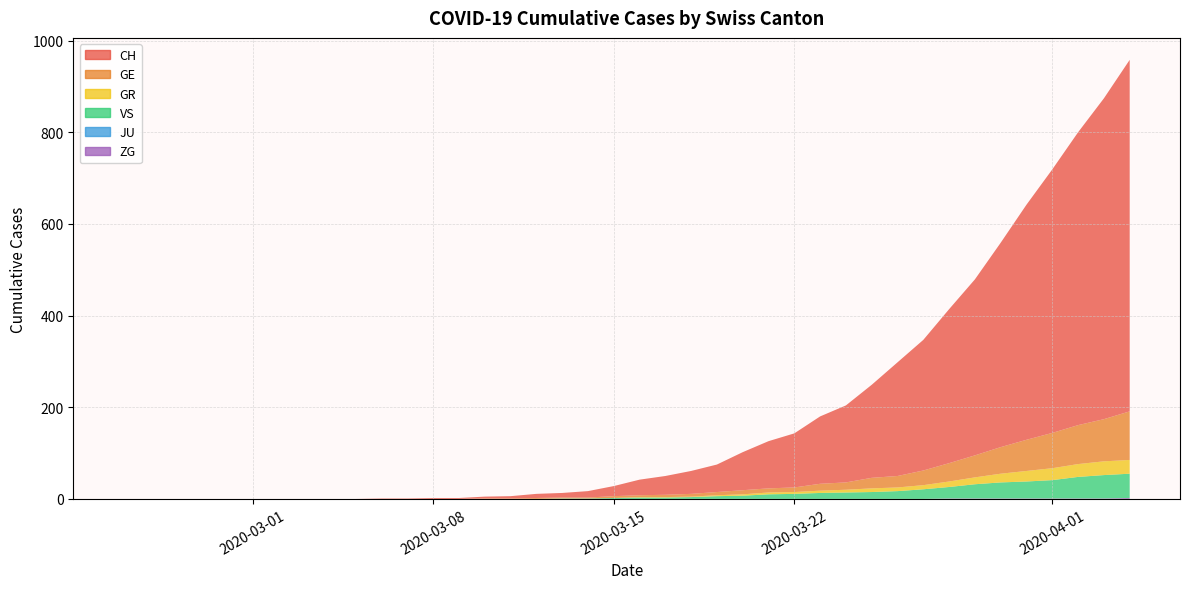

Reading left to right, transcribe all the data shown in this chart.

CH: 0	0	0	0	0	0	0	0	0	0	1	1	2	2	4	5	9	10	14	22	34	41	50	60	83	103	118	147	168	203	248	285	336	384	446	513	575	639	700	767
GE: 0	0	0	0	0	0	0	0	0	0	0	0	0	0	1	1	2	2	2	4	4	5	6	7	9	9	10	15	16	23	25	32	40	48	58	68	77	85	92	106
GR: 0	0	0	0	0	0	0	0	0	0	0	0	0	0	0	0	0	0	0	0	1	1	1	2	3	4	4	5	6	8	8	9	12	15	19	23	26	28	30	30
VS: 0	0	0	0	0	0	0	0	0	0	0	0	0	0	0	0	0	1	1	2	3	3	4	6	7	10	11	13	14	15	17	21	25	31	35	37	40	47	51	53
JU: 0	0	0	0	0	0	0	0	0	0	0	0	0	0	0	0	0	0	0	0	0	0	0	0	0	0	0	0	0	0	0	0	0	0	0	0	0	0	0	0
ZG: 0	0	0	0	0	0	0	0	0	0	0	0	0	0	0	0	0	0	0	0	0	0	0	0	0	0	0	0	0	0	0	0	1	1	1	1	1	1	1	2